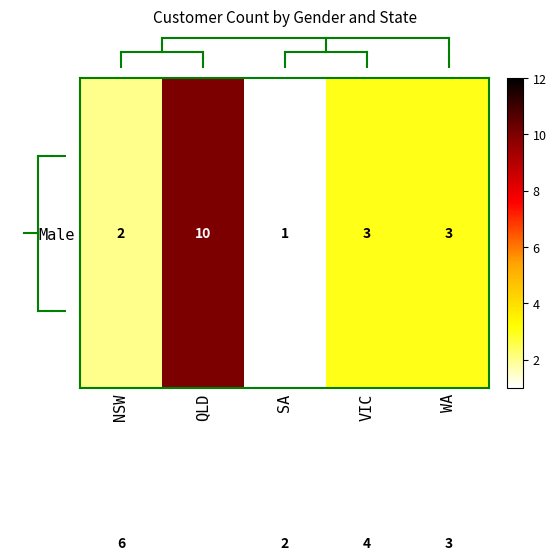

Which label corresponds to the largest value in the chart?

QLD